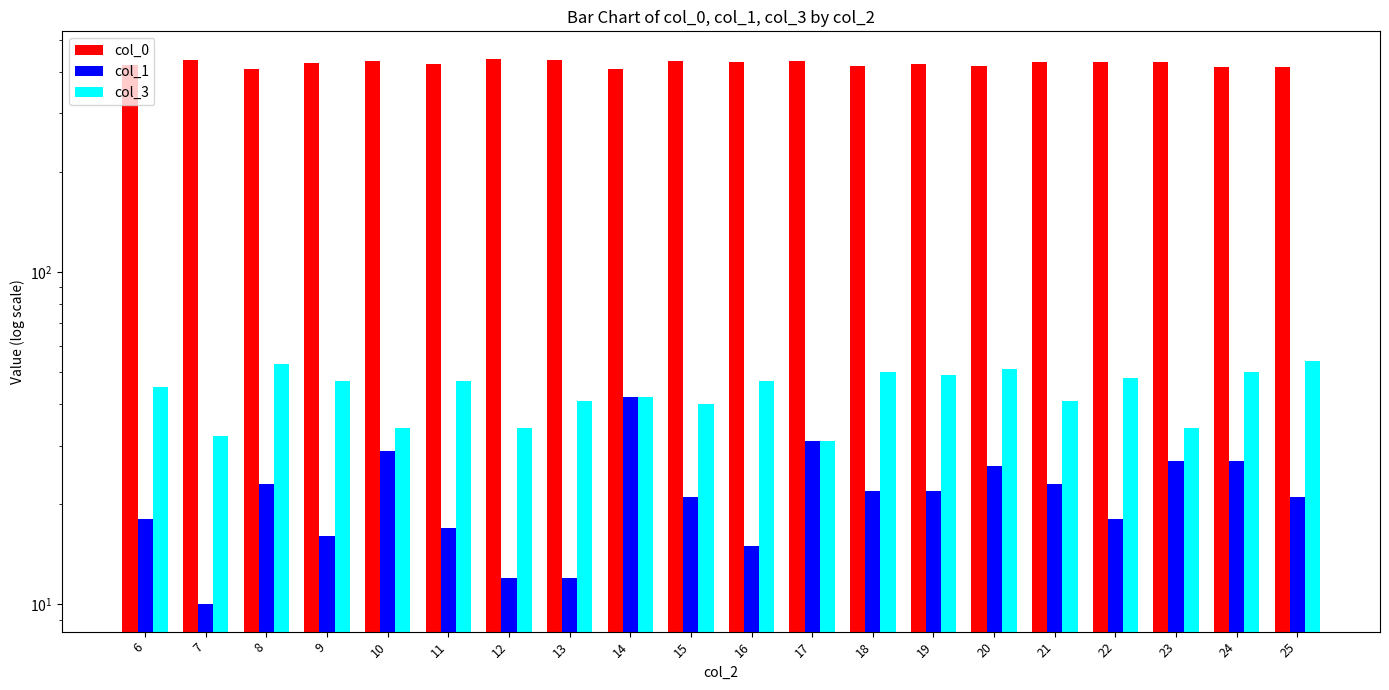

Which series has the largest range (max minus min)?

col_1